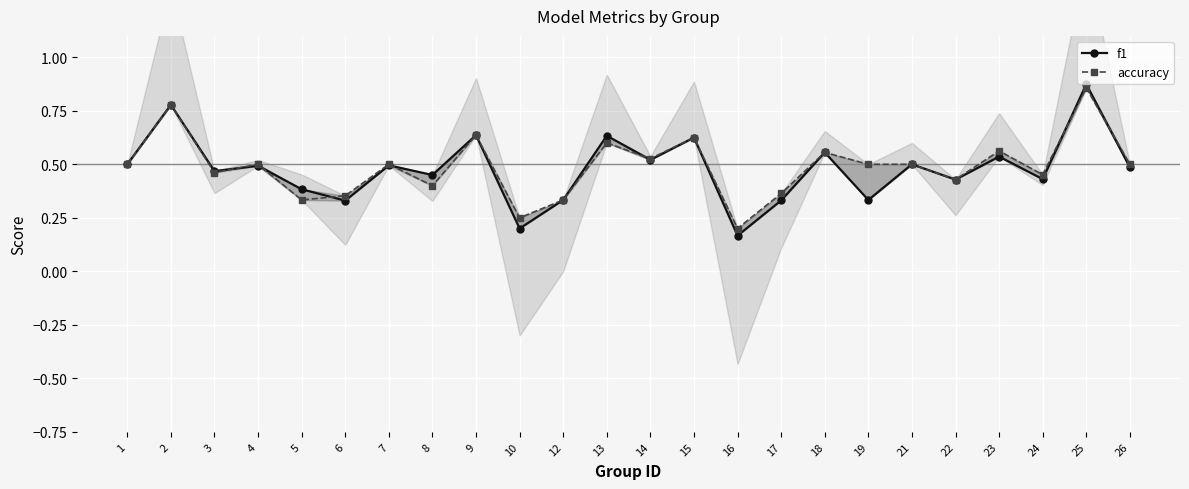

True or false: f1 and accuracy cross at least once.

True